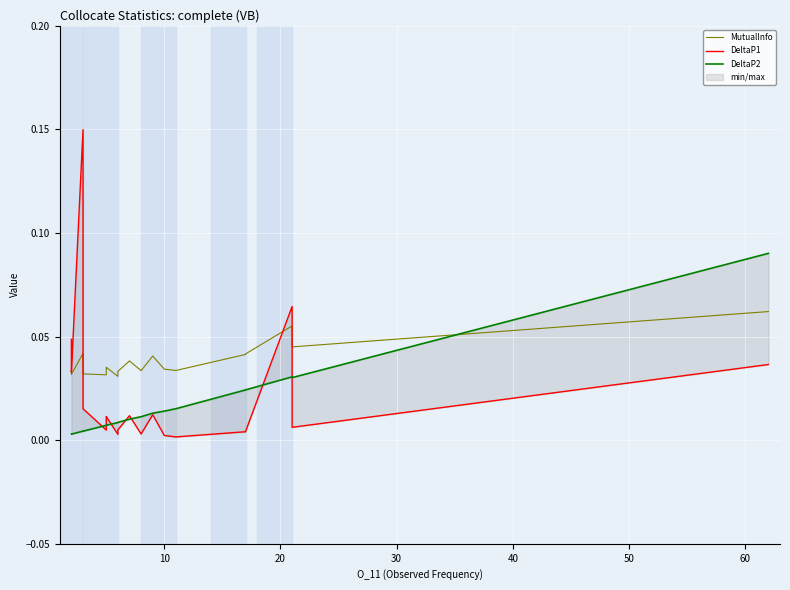

List the series in order of their overall mean, highest first.

MutualInfo, DeltaP1, DeltaP2